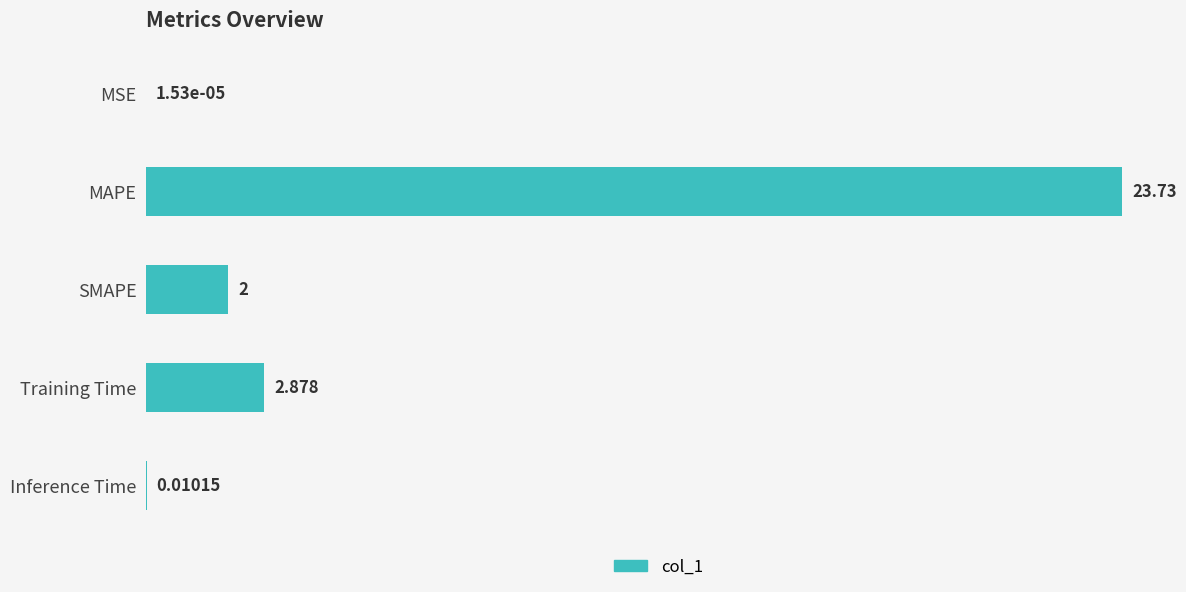

Which category has the highest value across all series?

MAPE